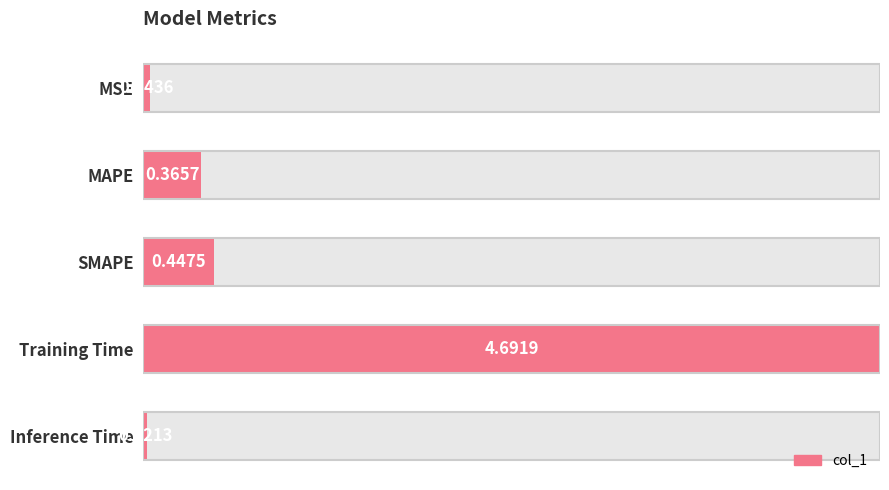

Does the chart contain any negative values?

No